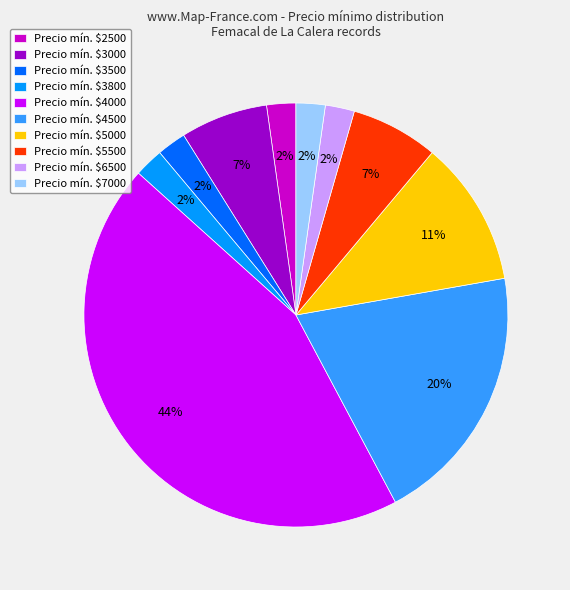

To the nearest percent, what is the average slice percentage?

10%